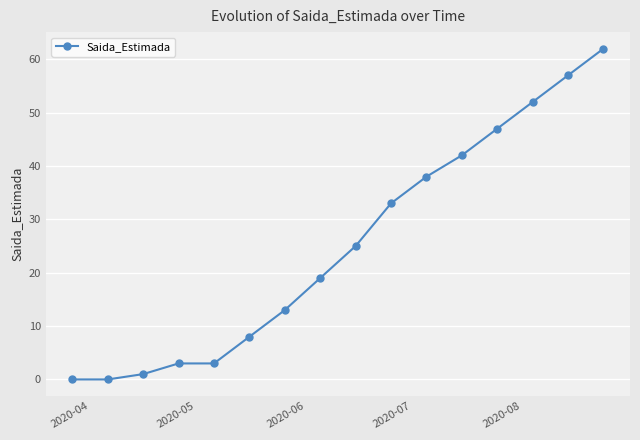

Is this an area chart (filled region under the line)?

No